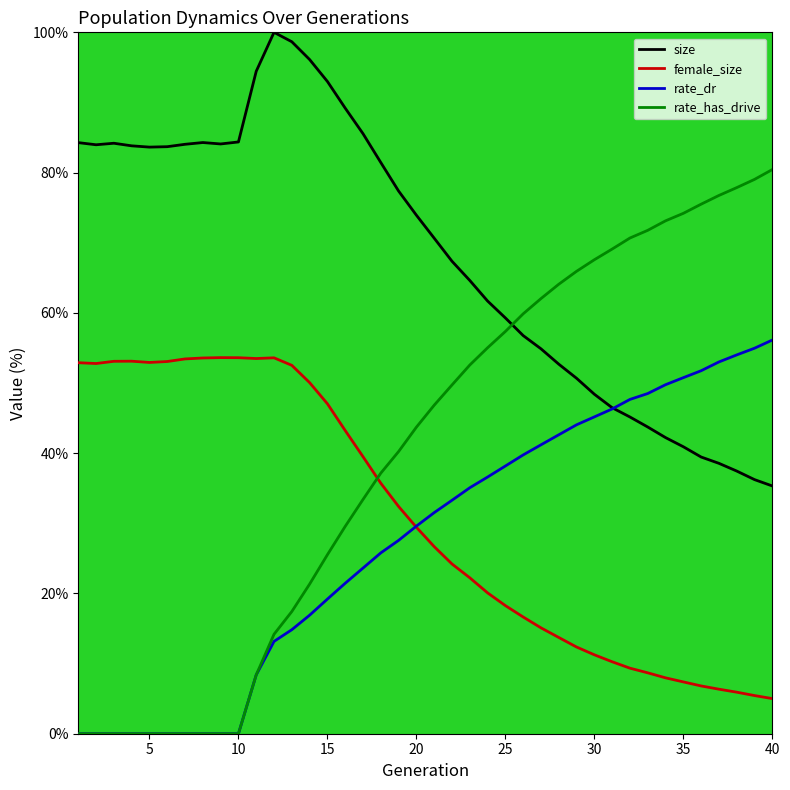

What is the maximum value for rate_has_drive?

80.4